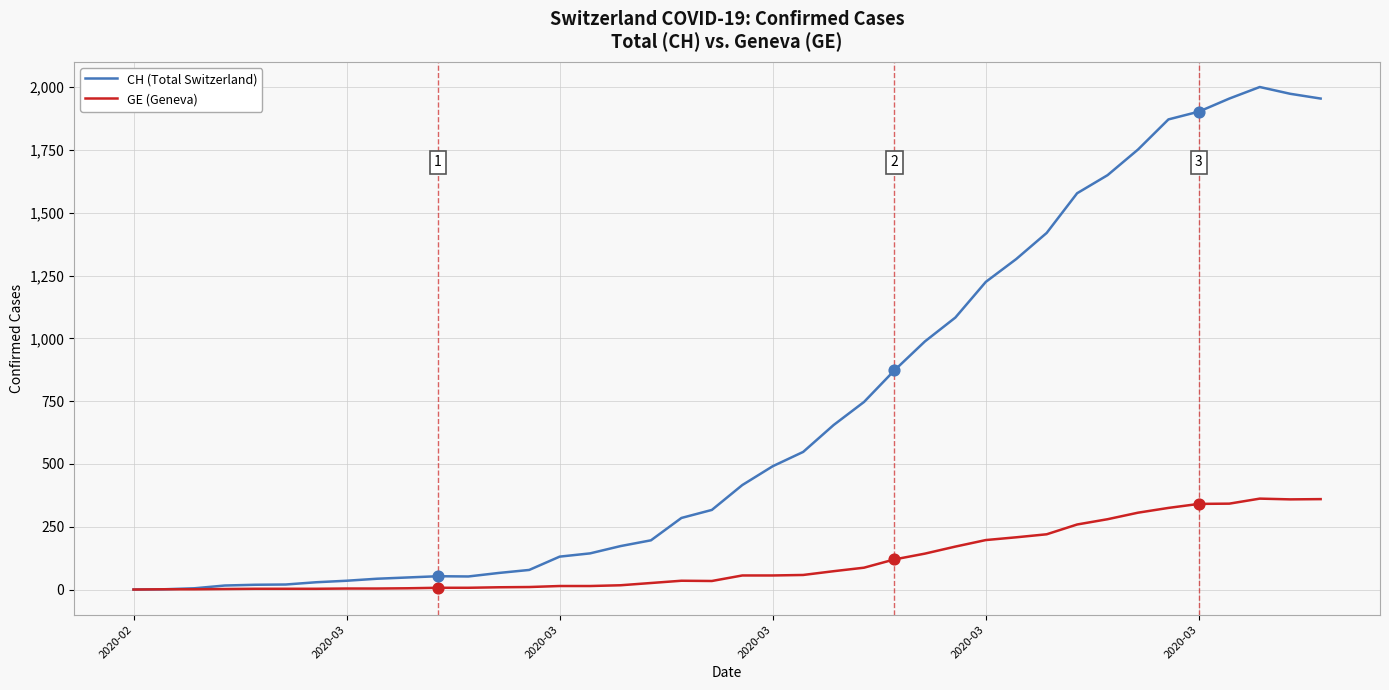

Which series has the largest range (max minus min)?

CH (Total Switzerland)